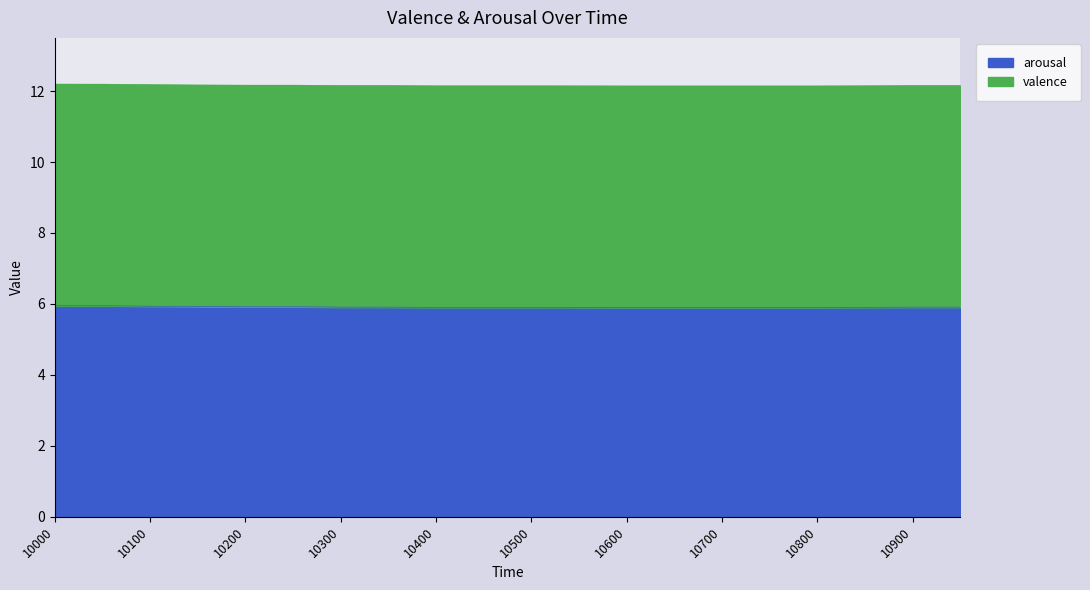

What value does the data have at 10350?

5.9